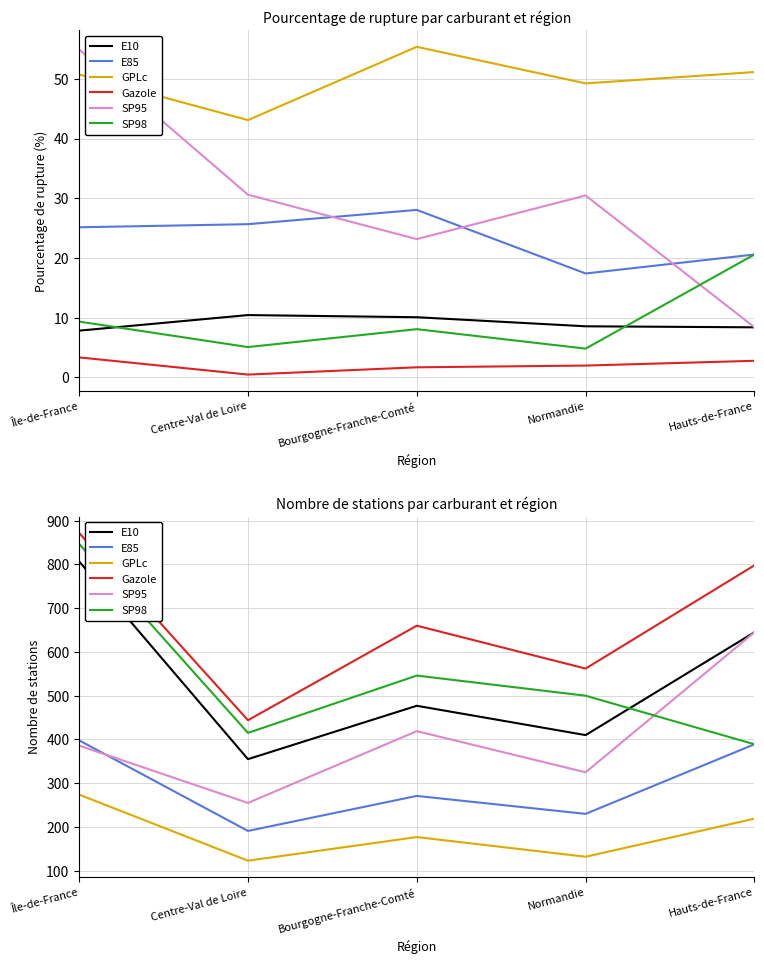

Reading left to right, what are all the values shown in this chart?

E10: 807	355	477	410	645
E85: 398	191	271	230	389
GPLc: 274	123	177	132	219
Gazole: 872	444	660	562	798
SP95: 386	255	419	325	645
SP98: 847	415	546	500	389